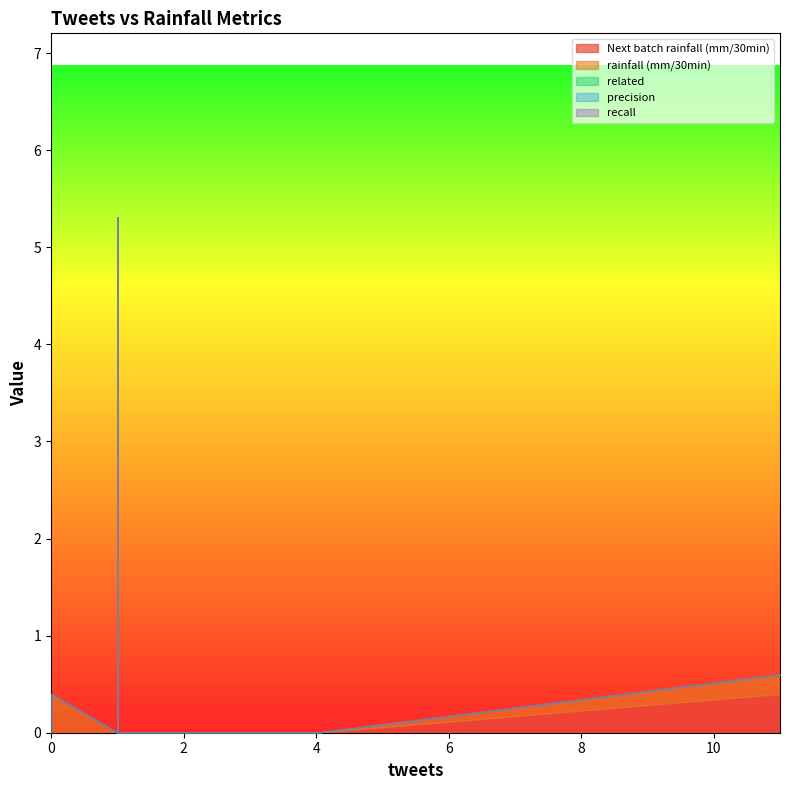

What is the greatest value displayed?

5.3